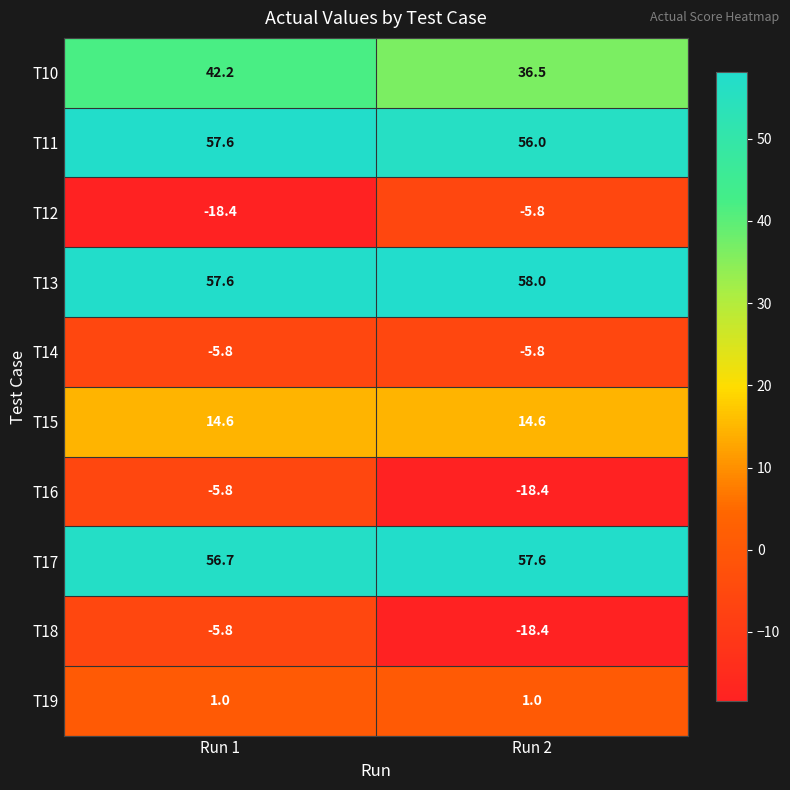

Reading left to right, list all the values displayed in this chart.

T10: 42.2	36.5
T11: 57.6	56.0
T12: -18.4	-5.8
T13: 57.6	58.0
T14: -5.8	-5.8
T15: 14.6	14.6
T16: -5.8	-18.4
T17: 56.7	57.6
T18: -5.8	-18.4
T19: 1.0	1.0